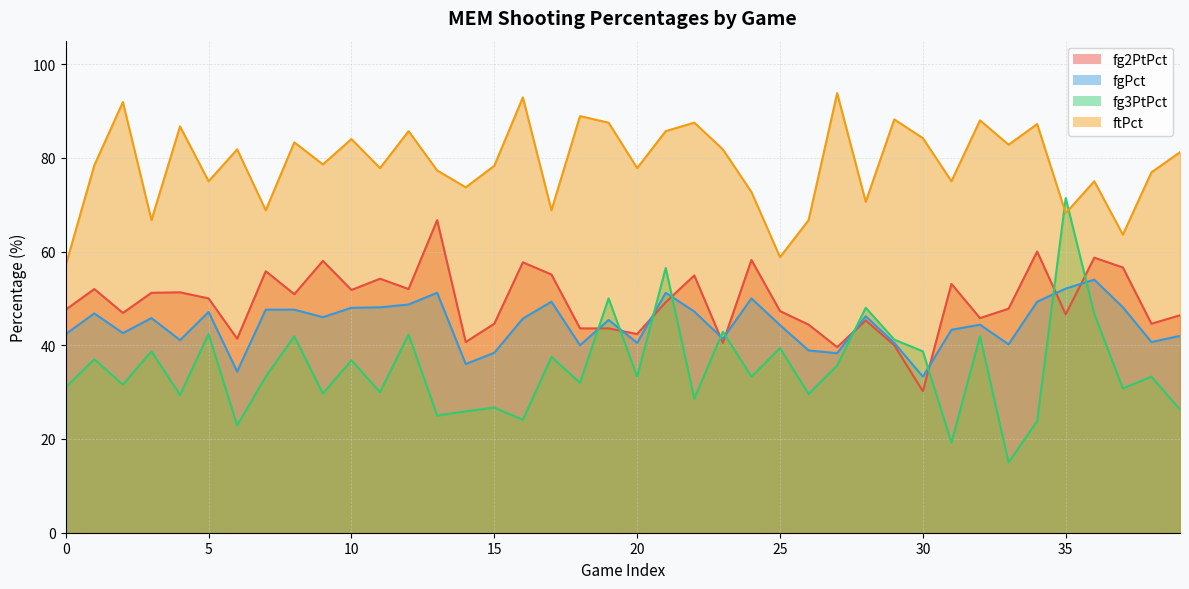

What is the difference between the ftPct values at 14 and 38?

3.2